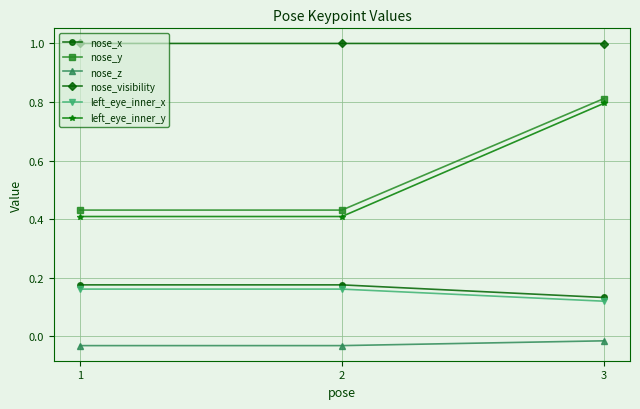

Between 1 and 3, which series saw the biggest shift?

left_eye_inner_y